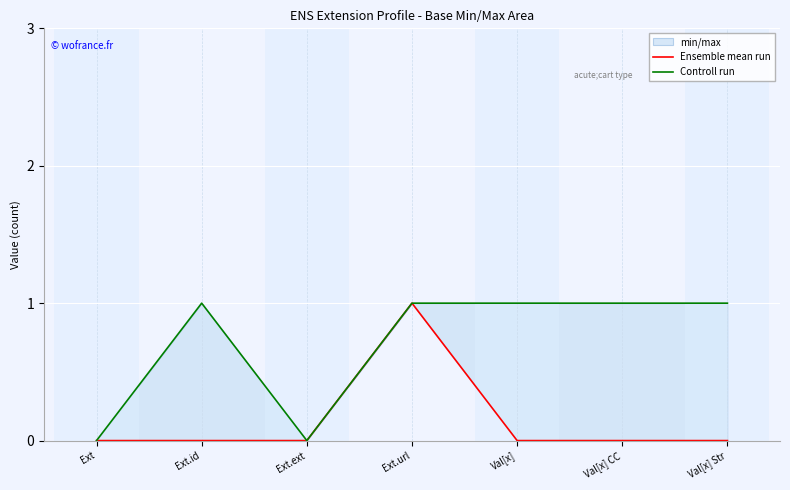

What is the sum of all Ensemble mean run values?

1